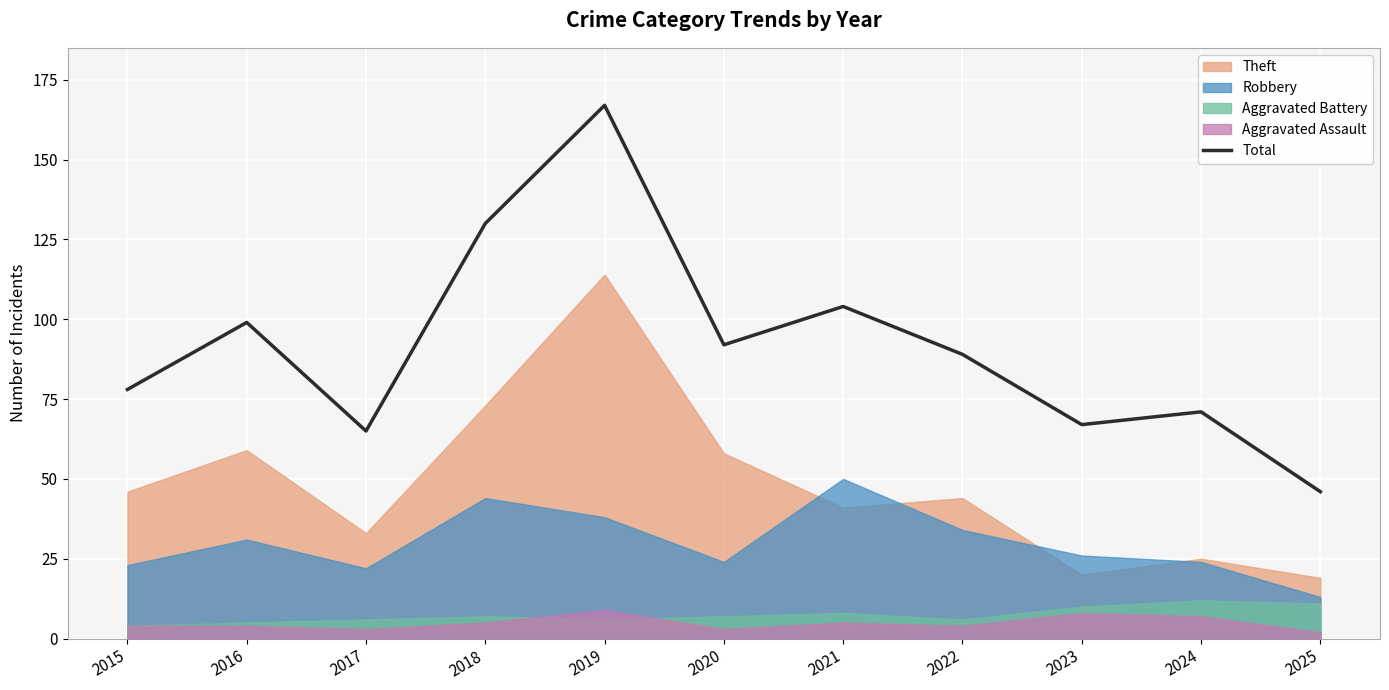

The Total series shows 89 at 2022. True or false?

True